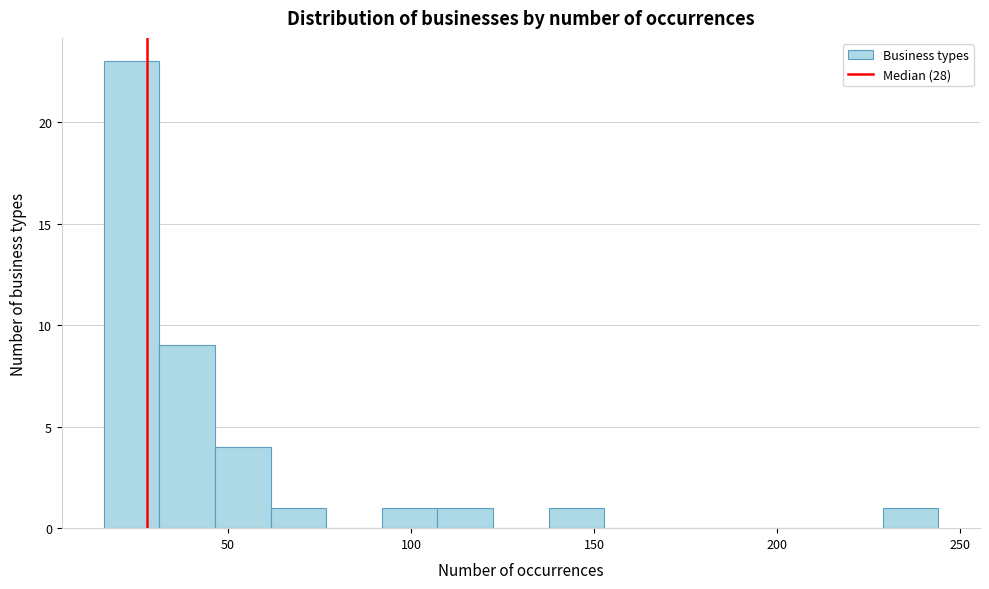

Read against the x-axis, roughly where is the centre of the tallest bar?

25